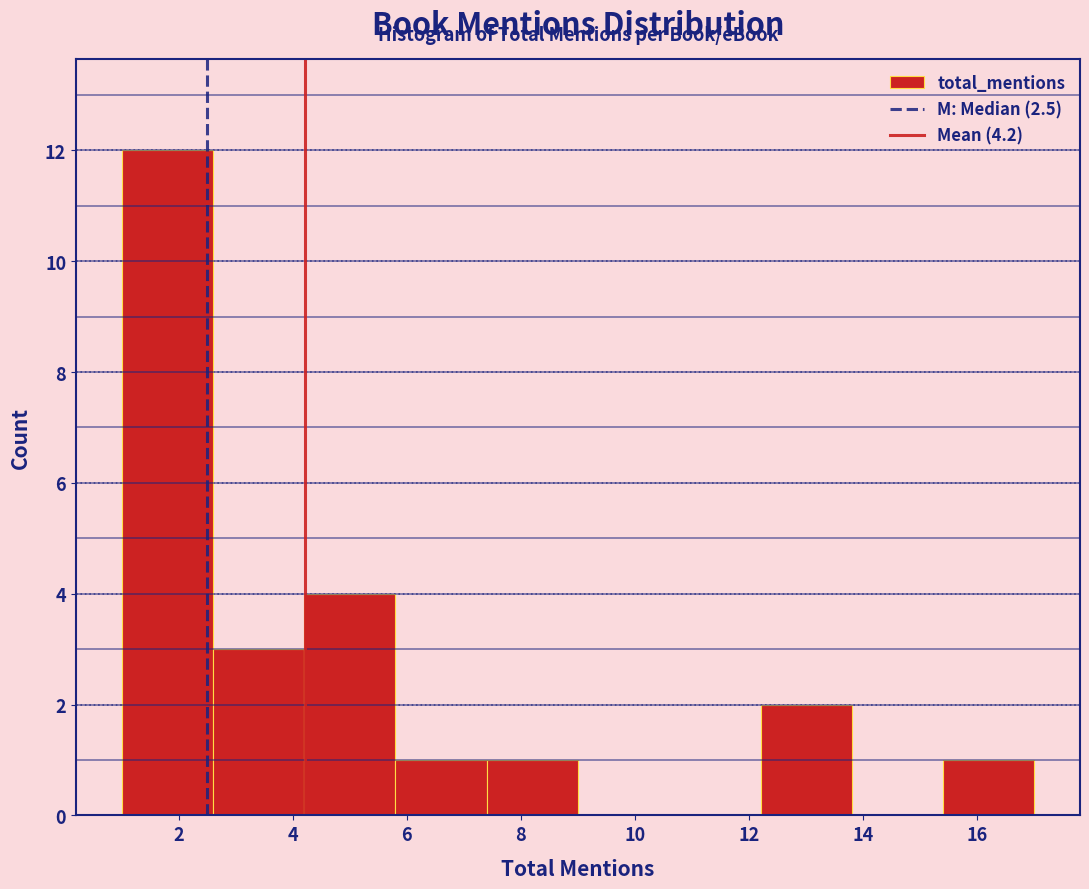

Reading left to right, transcribe this chart: for each bar, give the range it covers on the x-axis and its height. The values are not printed on the chart, so give them approximately, as read against the axis.

1.0 to 2.6: 12
2.6 to 4.2: 3
4.2 to 5.8: 4
5.8 to 7.4: 1
7.4 to 9.0: 1
9.0 to 10.6: 0
10.6 to 12.2: 0
12.2 to 13.8: 2
13.8 to 15.4: 0
15.4 to 17.0: 1